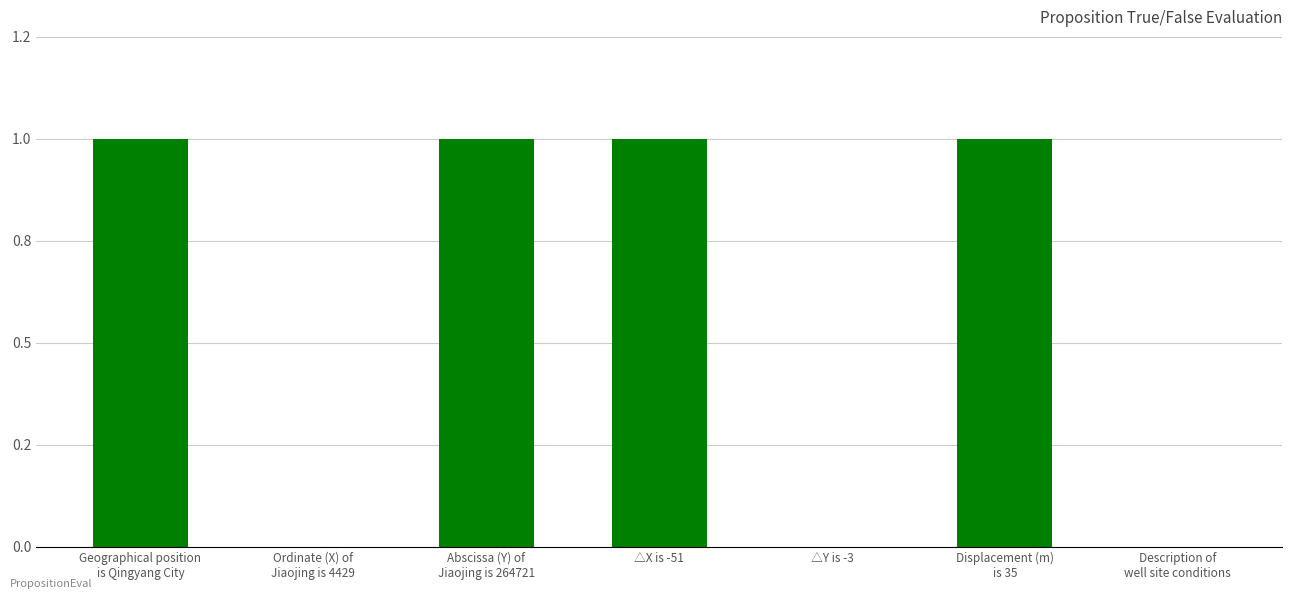

List the labels in order of value, largest first.

Geographical position
is Qingyang City, Abscissa (Y) of
Jiaojing is 264721, △X is -51, Displacement (m)
is 35, Ordinate (X) of
Jiaojing is 4429, △Y is -3, Description of
well site conditions